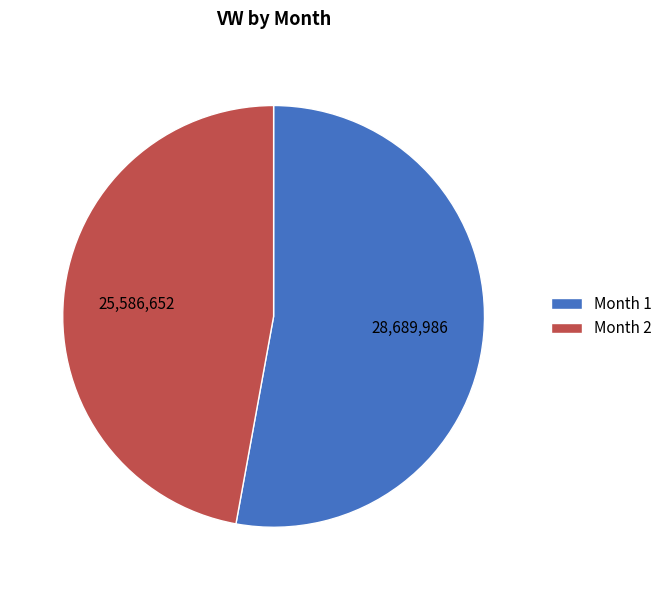

The Month 1 slice represents 53% of the pie. True or false?

True